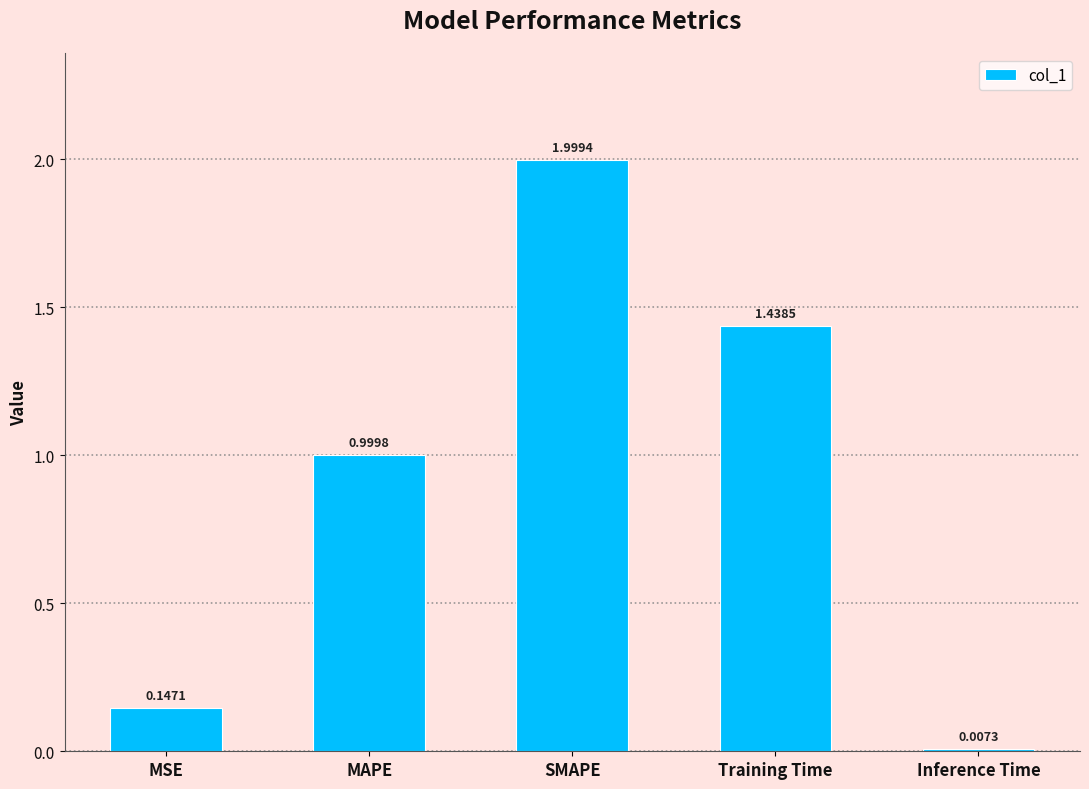

List the labels in order of value, smallest first.

Inference Time, MSE, MAPE, Training Time, SMAPE